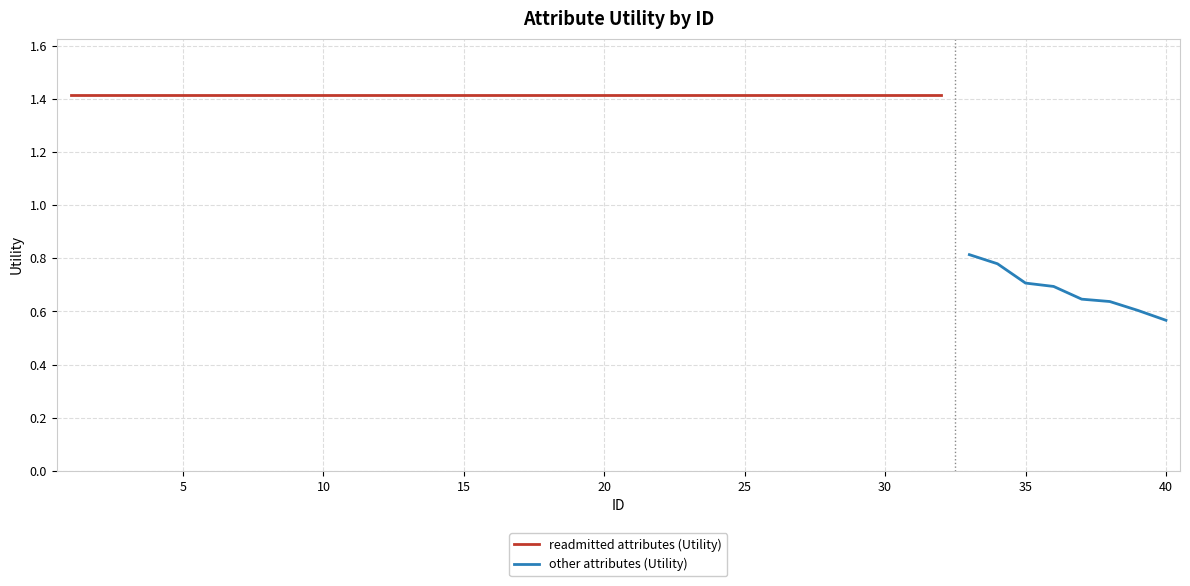

Reading right to left, what are all the values shown in this chart?

0.6	0.6	0.6	0.6	0.7	0.7	0.8	0.8	1.4	1.4	1.4	1.4	1.4	1.4	1.4	1.4	1.4	1.4	1.4	1.4	1.4	1.4	1.4	1.4	1.4	1.4	1.4	1.4	1.4	1.4	1.4	1.4	1.4	1.4	1.4	1.4	1.4	1.4	1.4	1.4